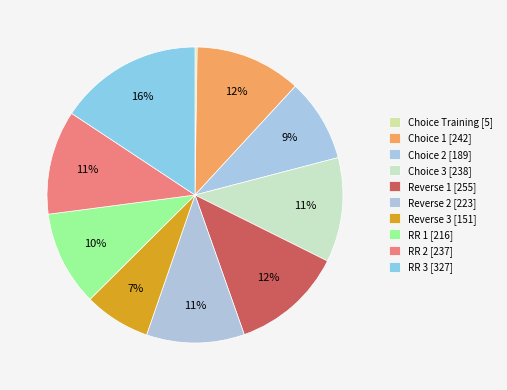

Is Choice 3 the majority of the pie?

No